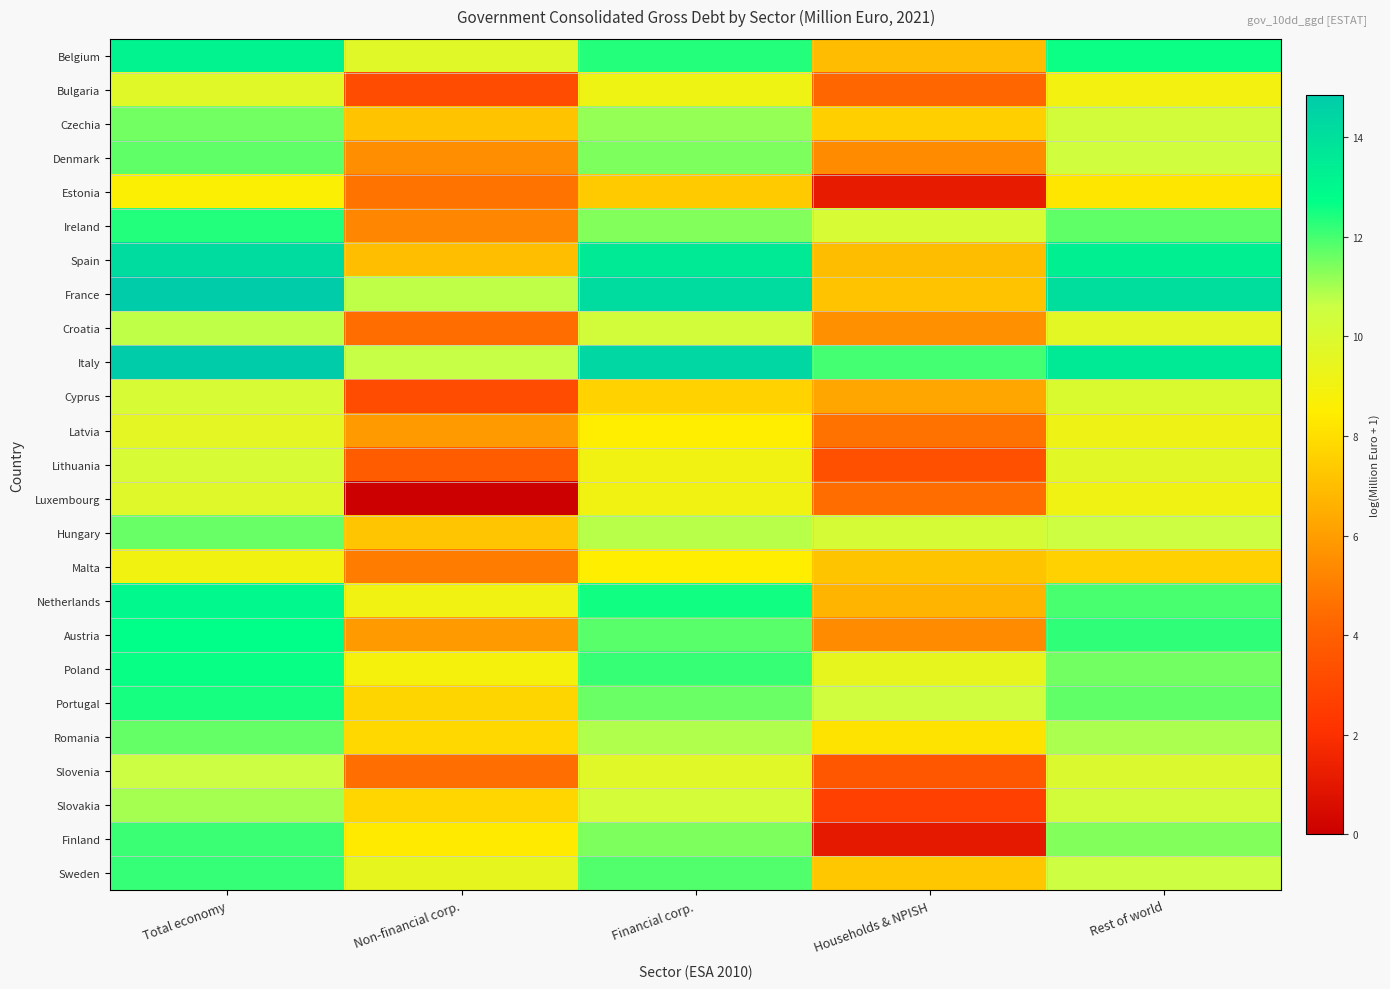

At how many categories does at least one series exceed 12?

4